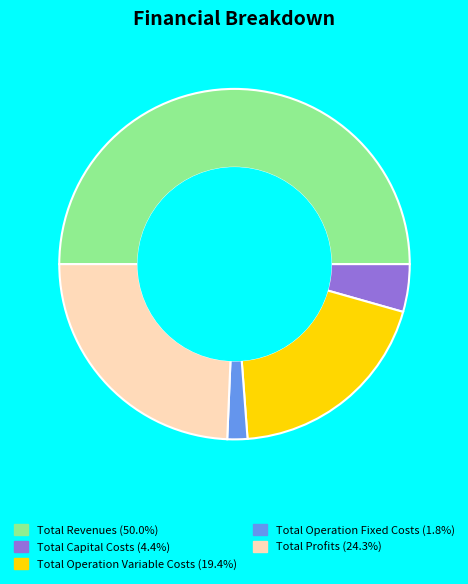

True or false: Total Operation Variable Costs accounts for 19% of the total.

True